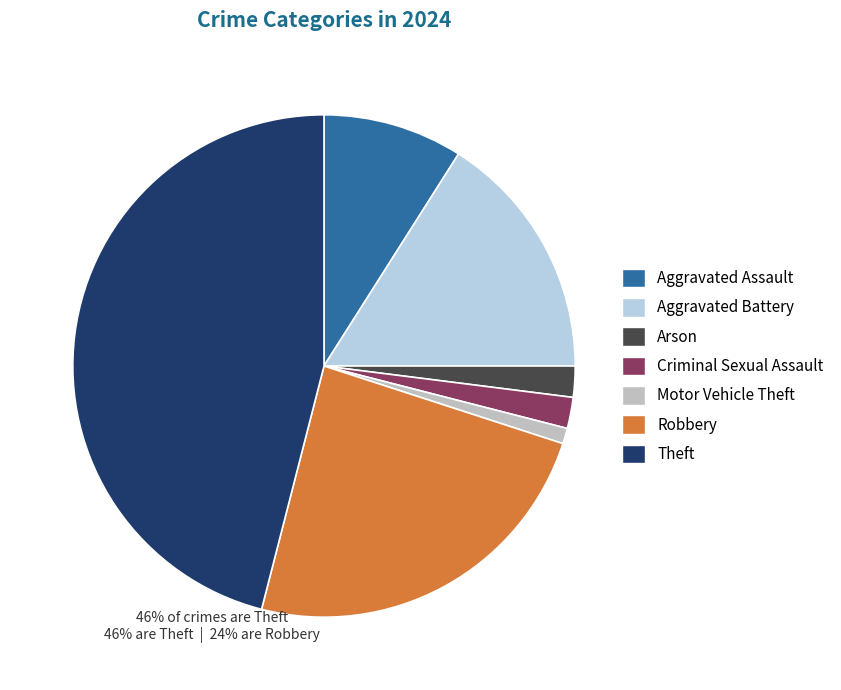

True or false: Aggravated Battery accounts for 31% of the total.

False